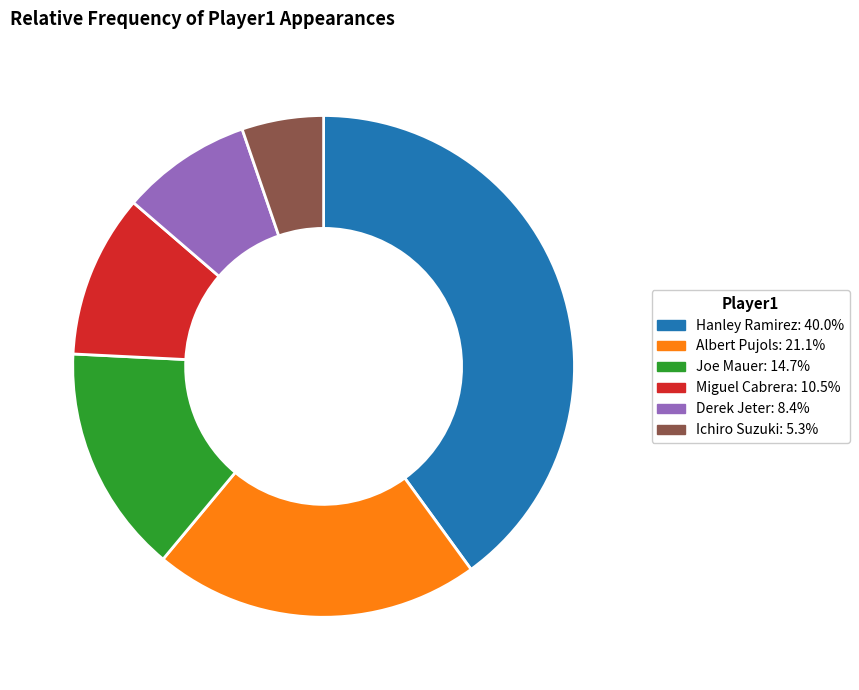

Do Albert Pujols and Ichiro Suzuki together represent more than half of the pie?

No